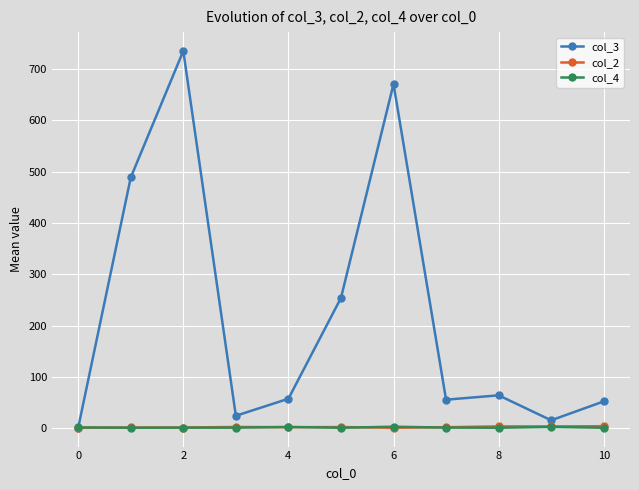

Which series has the largest total across all categories?

col_3